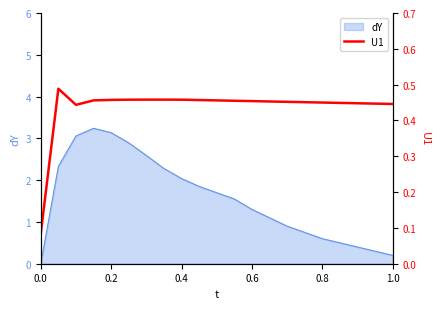

The value of dY at 0.0 is 1.7. True or false?

False